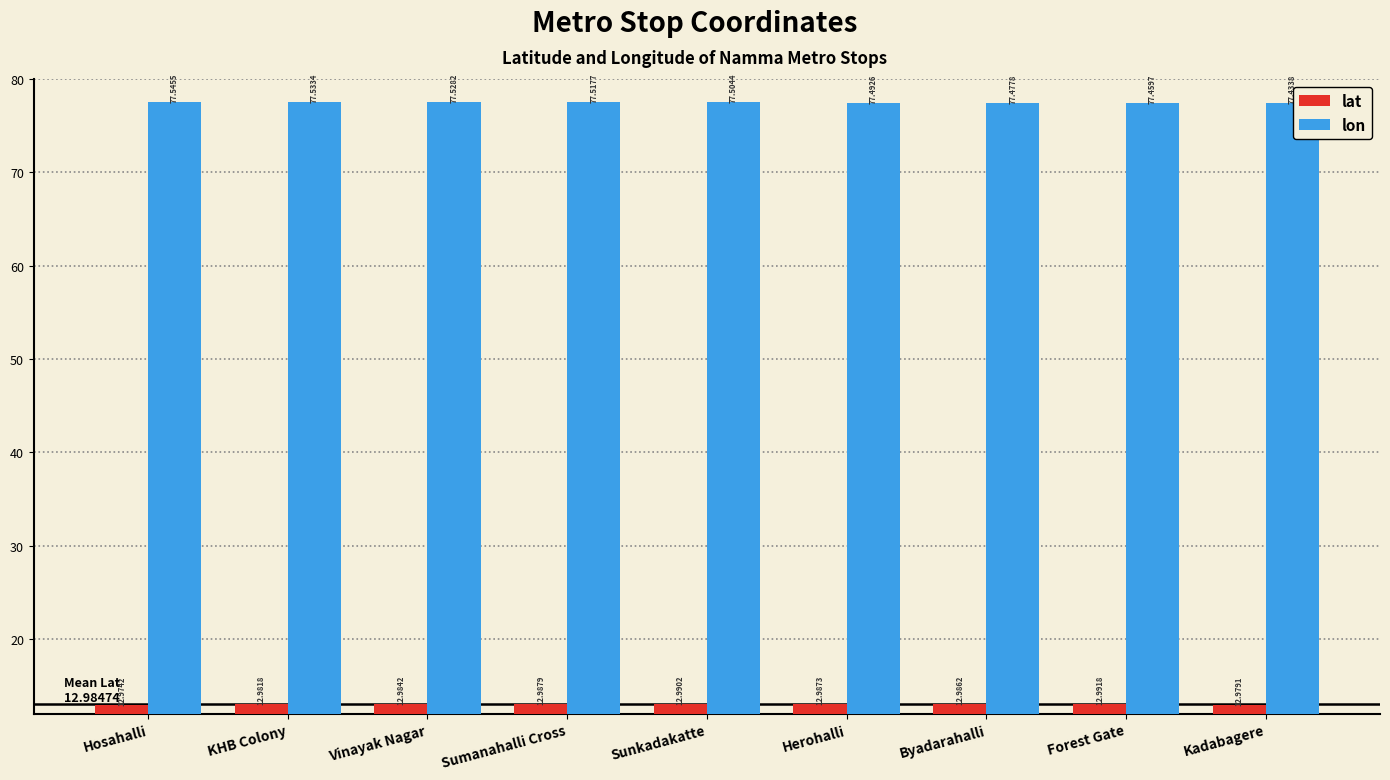

What is the maximum value shown in the chart?

77.5